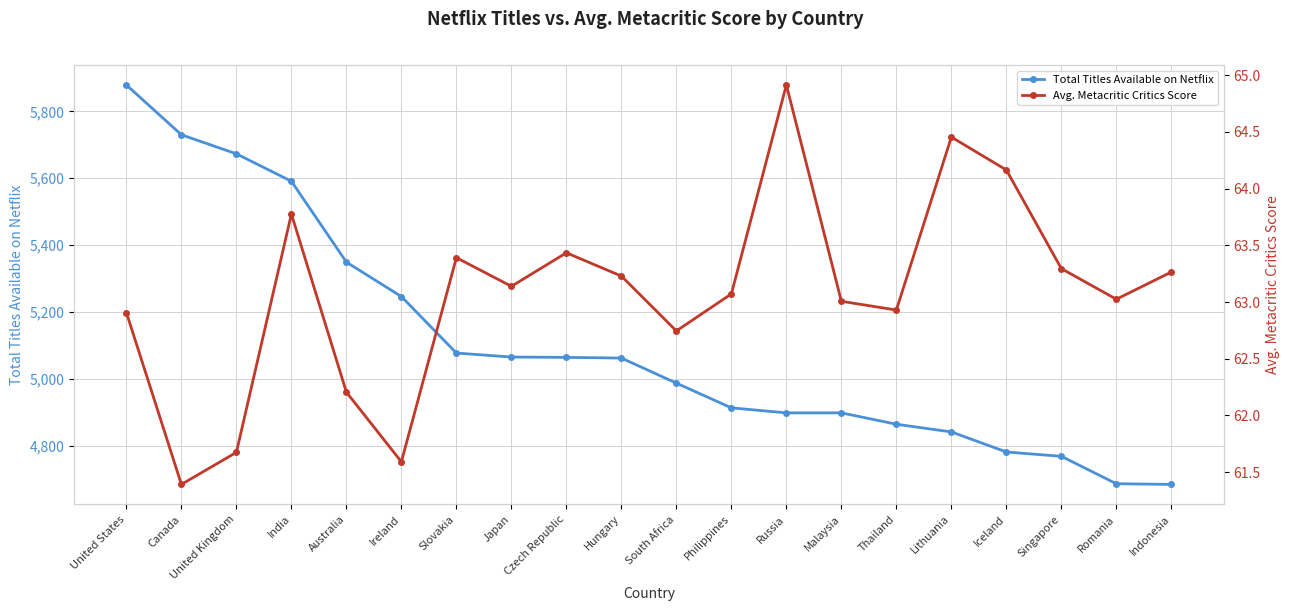

What is the difference between the maximum and minimum values in the Total Titles Available on Netflix series?

1195